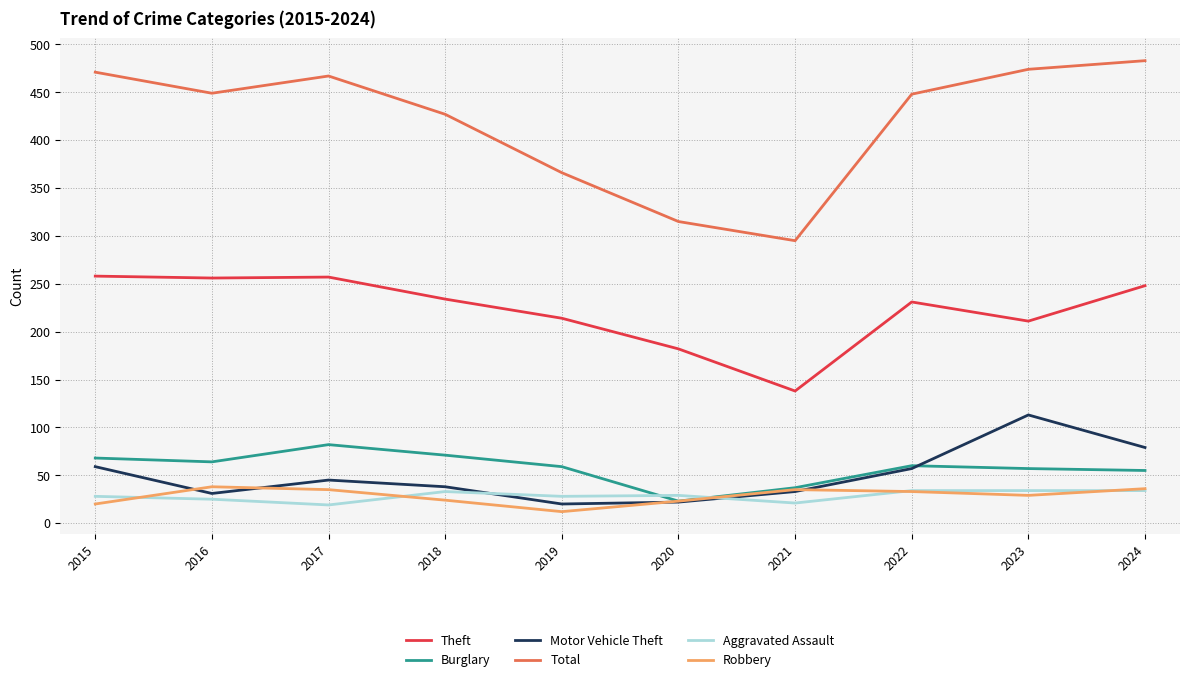

What is the difference between the maximum and minimum values in the Aggravated Assault series?

15